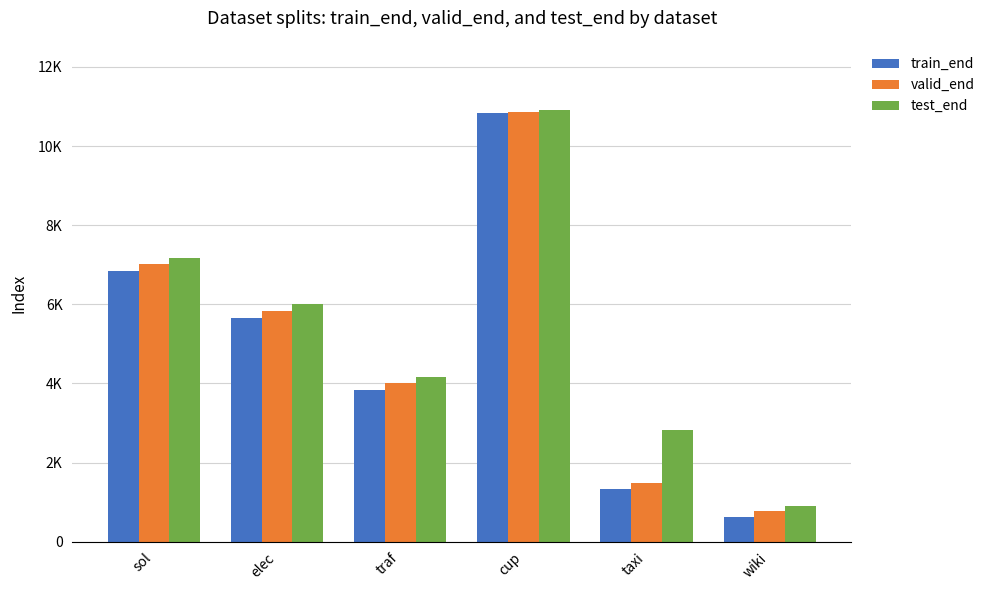

Does the chart contain stacked bars?

No